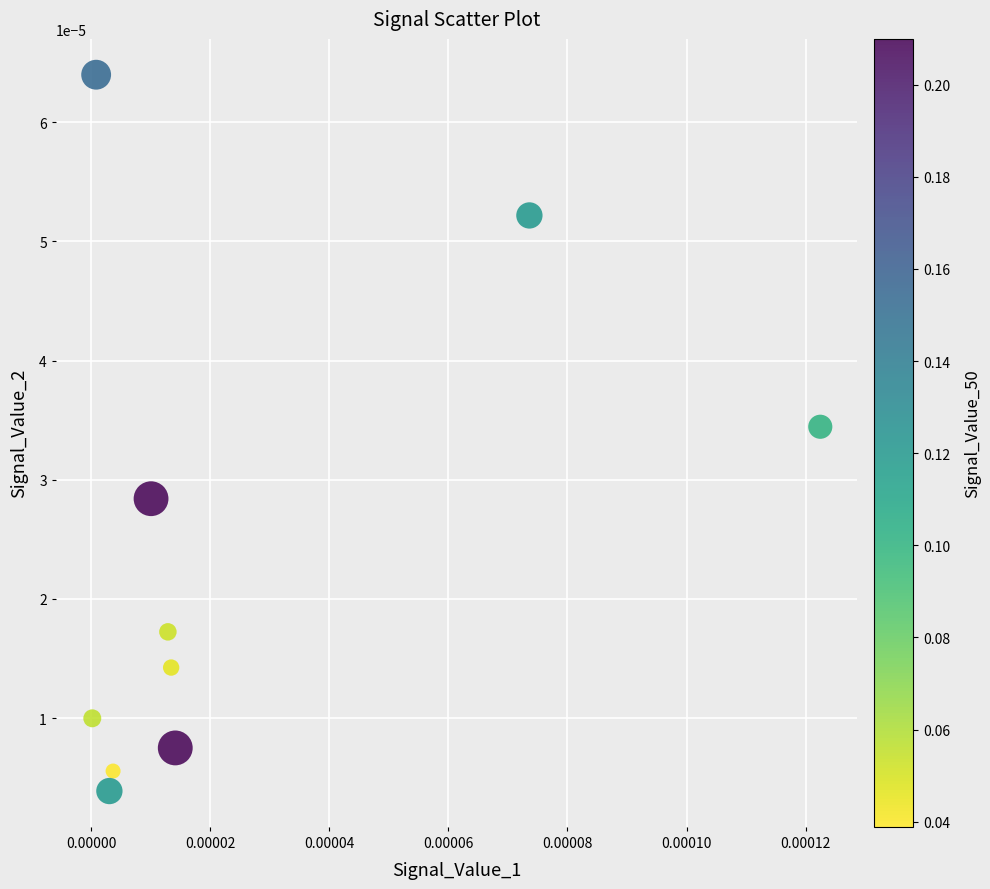

Count the number of points in this scatter plot.

10